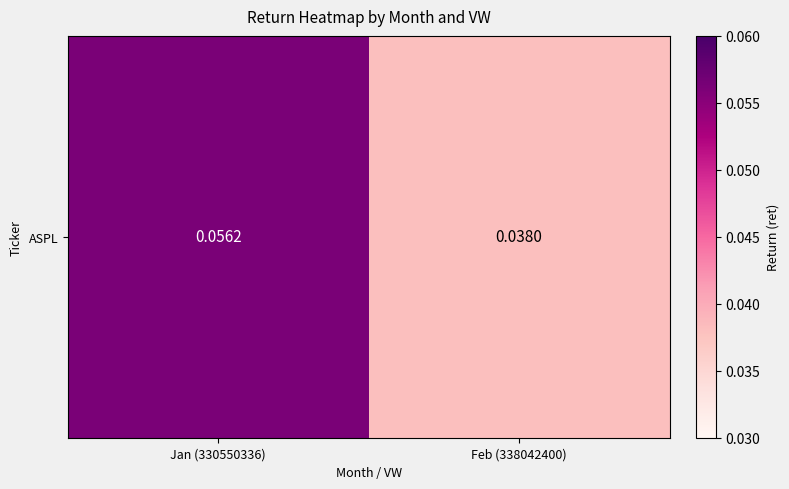

List the labels in order of value, smallest first.

Feb (338042400), Jan (330550336)